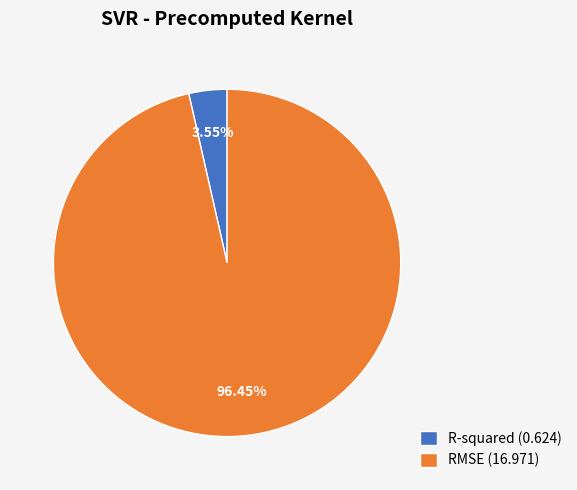

Combined, what portion of the pie is RMSE and R-squared?

100.0%